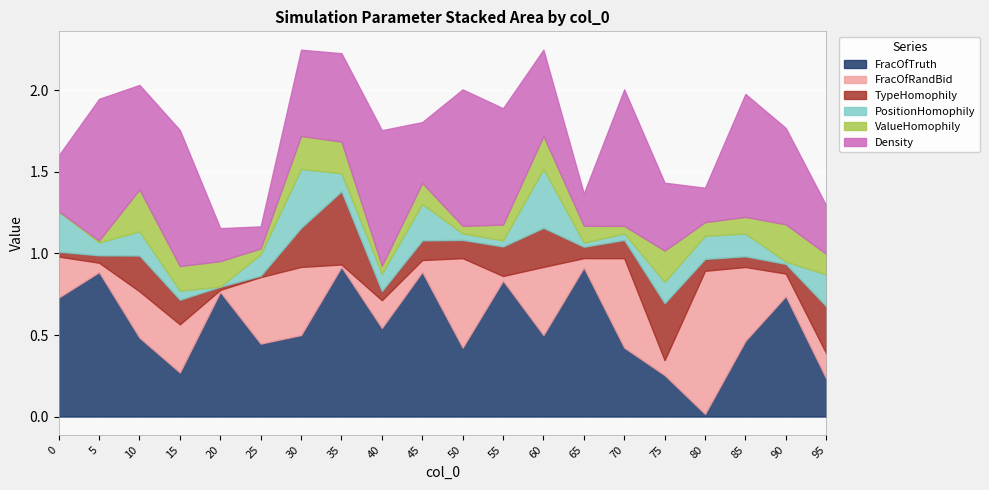

What is the value of the PositionHomophily point at the 2nd from the left?

0.1